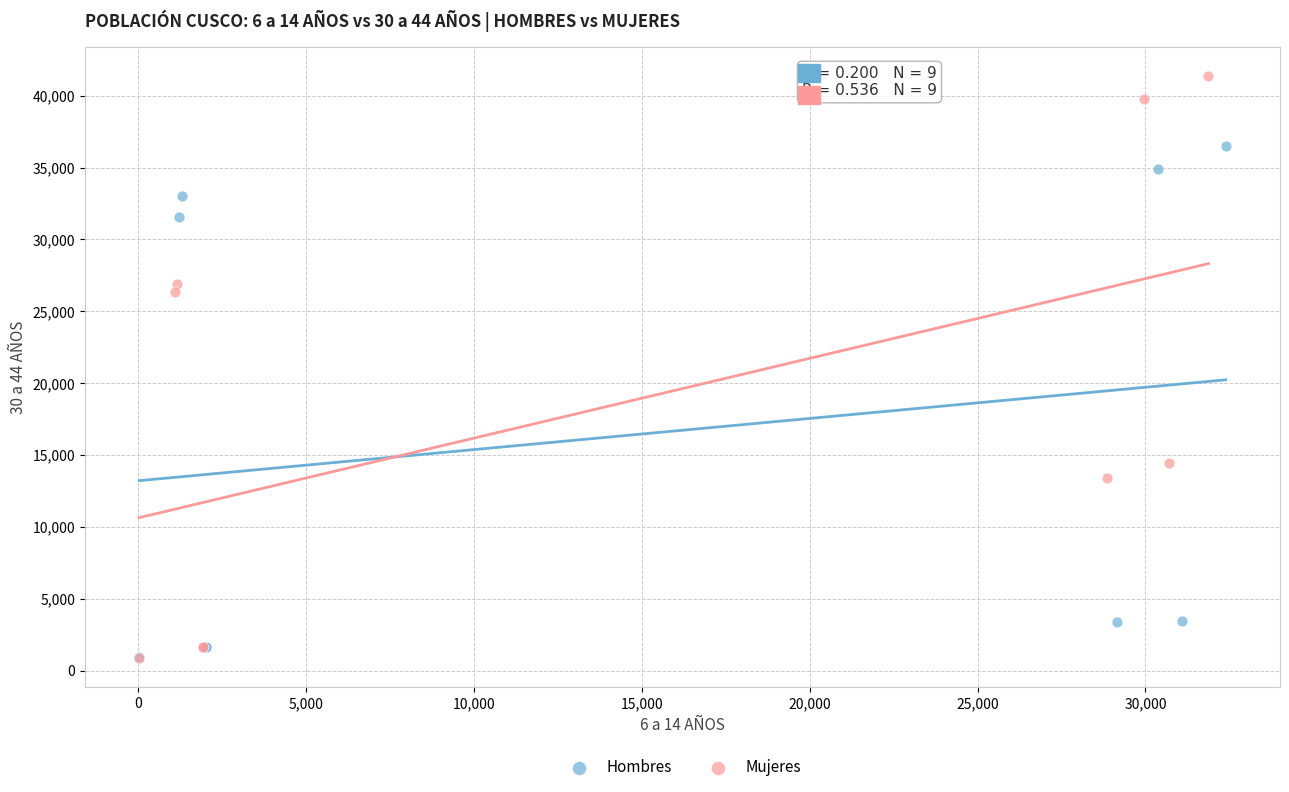

Which series has the widest spread of Y values?

Mujeres